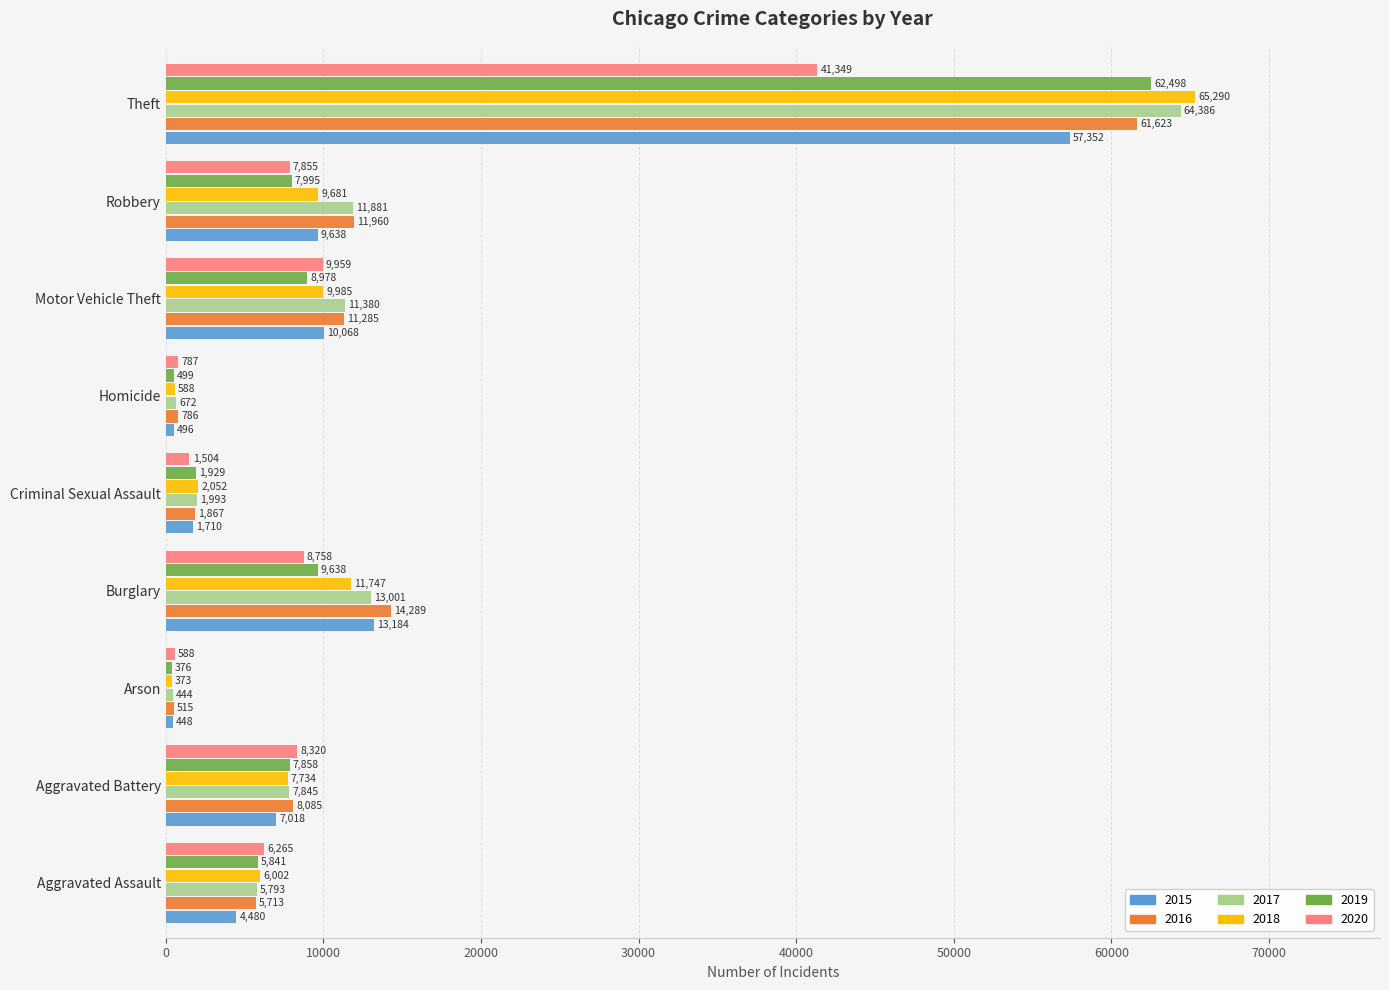

At which category is the sum across all series the highest?

Theft